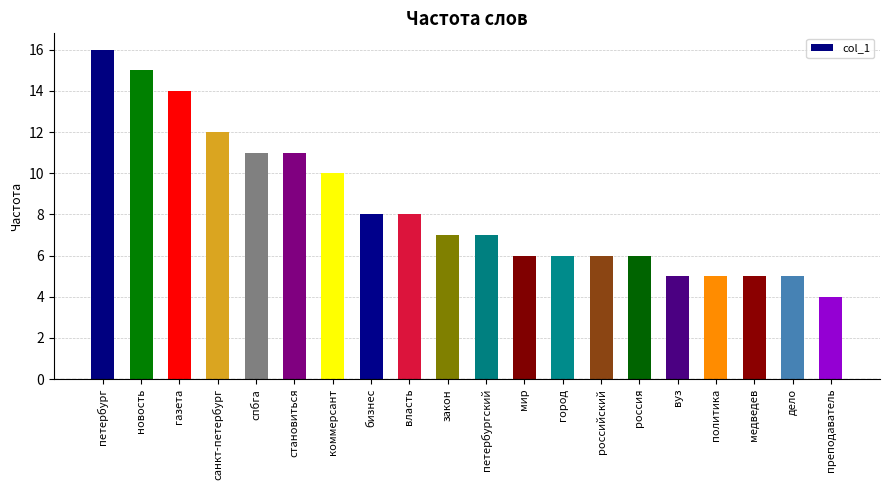

Approximately how many times larger is the value at петербургский compared to бизнес?

0.9